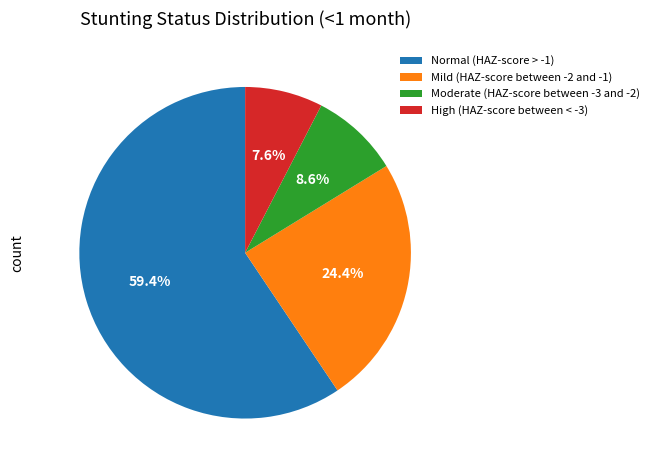

Count the number of slices in the pie.

4